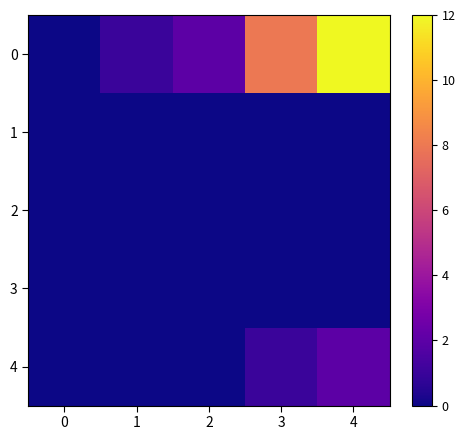

Rank the series by their maximum value, from lowest to highest.

1, 2, 3, 4, 0